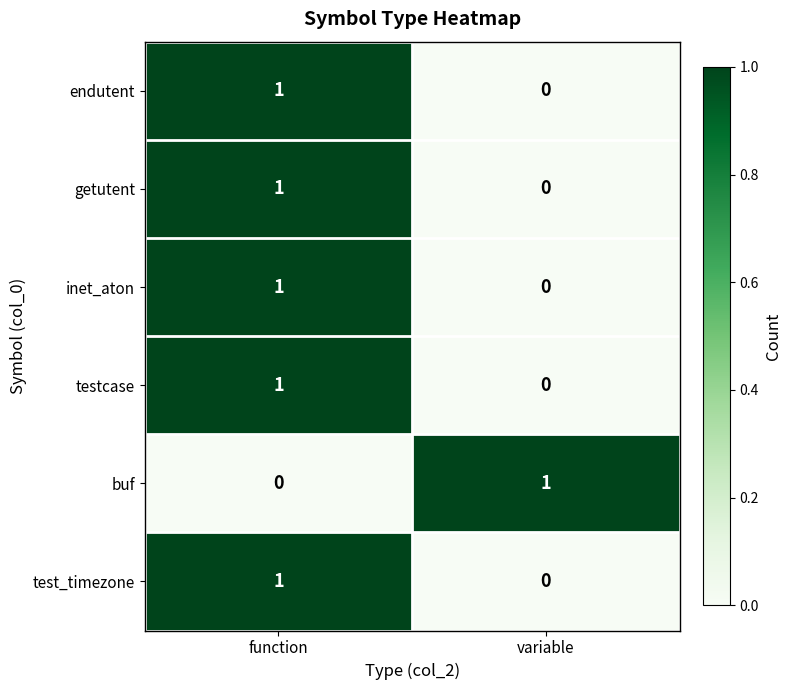

At how many categories does at least one series exceed 0?

2